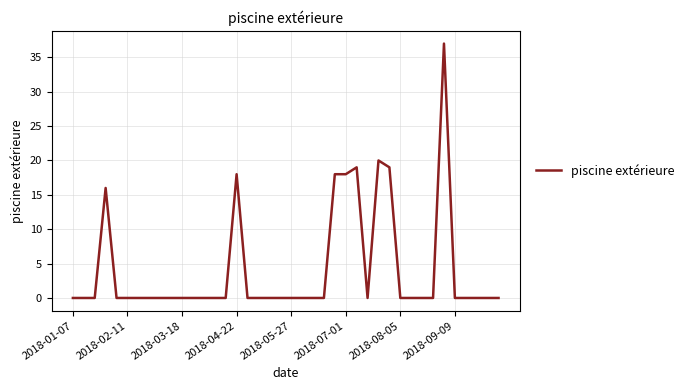

What is the difference between the maximum and minimum values?

37